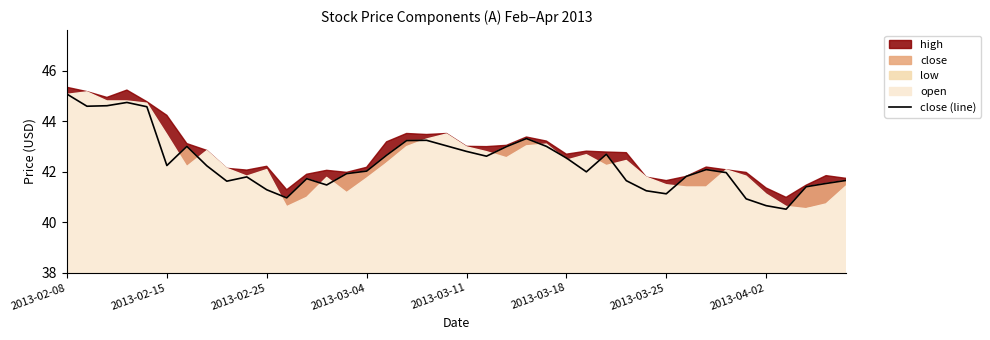

What is the lowest value of the close (line) series?

40.5